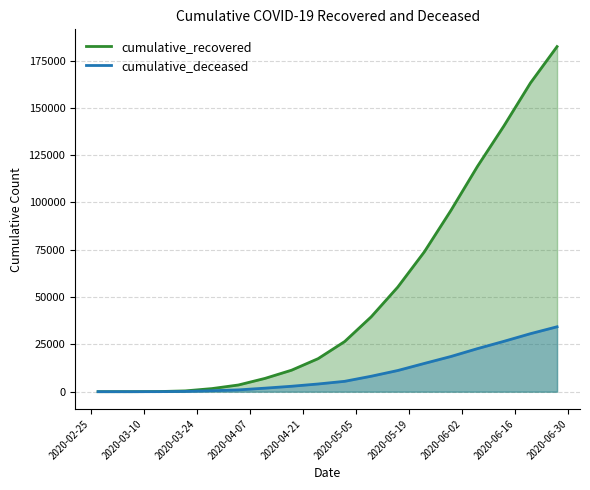

Which series has the largest total across all categories?

cumulative_recovered